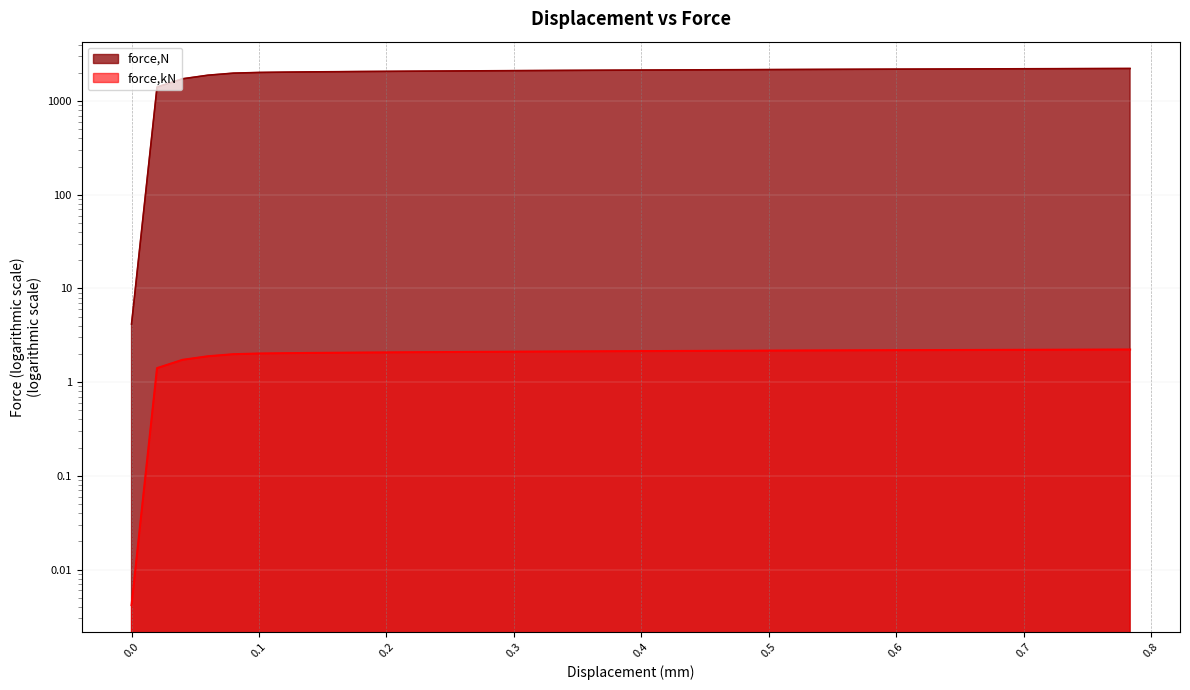

Does the chart display data point markers on the line(s)?

No